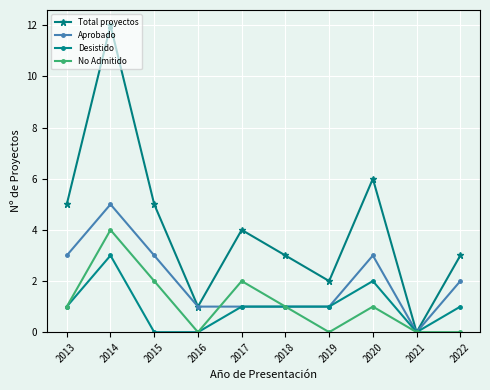

Reading left to right, what are all the values shown in this chart?

Total proyectos: 5	12	5	1	4	3	2	6	0	3
Aprobado: 3	5	3	1	1	1	1	3	0	2
Desistido: 1	3	0	0	1	1	1	2	0	1
No Admitido: 1	4	2	0	2	1	0	1	0	0